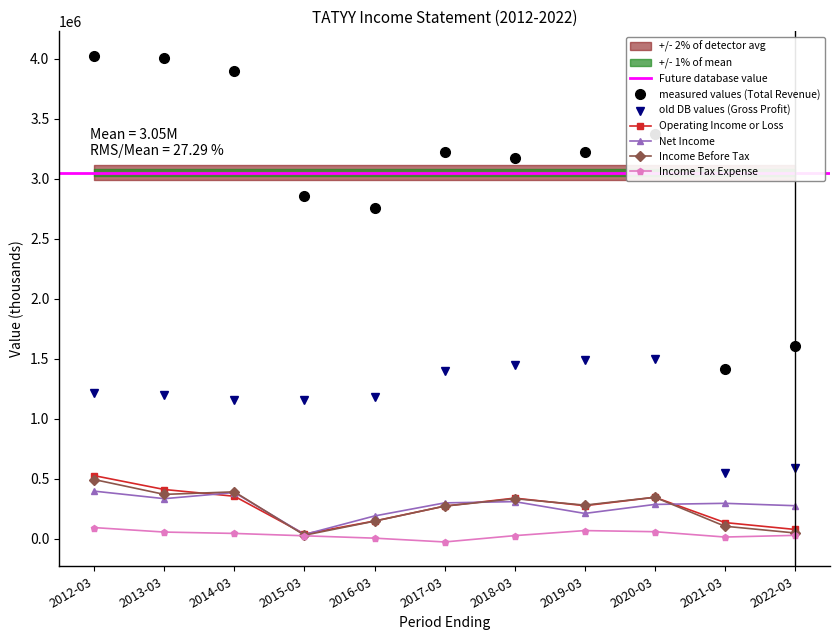

Is the value of Net Income at 2012-03 greater than the value of Income Before Tax at 2020-03?

Yes